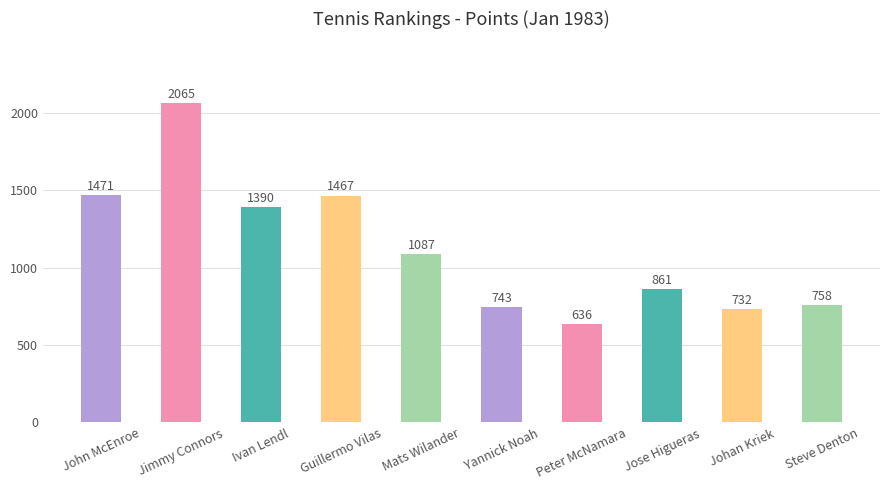

Are the bars grouped side by side (vs. stacked)?

No